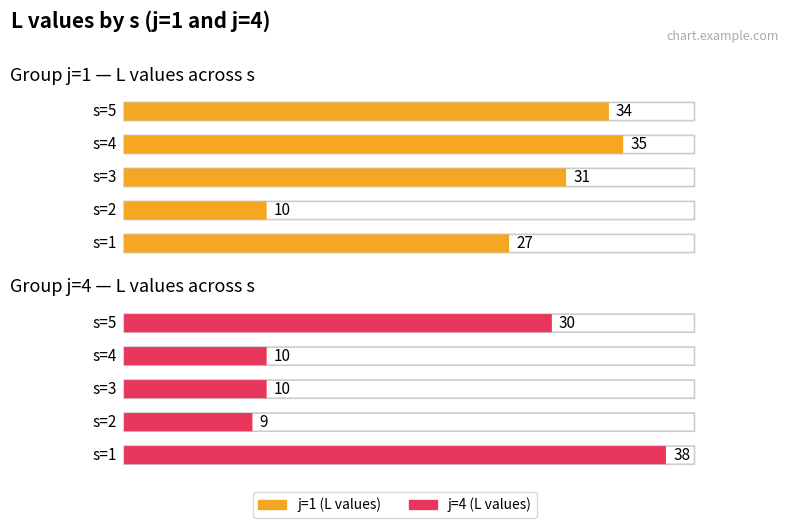

Which series has the largest total across all categories?

j=1 (L values)